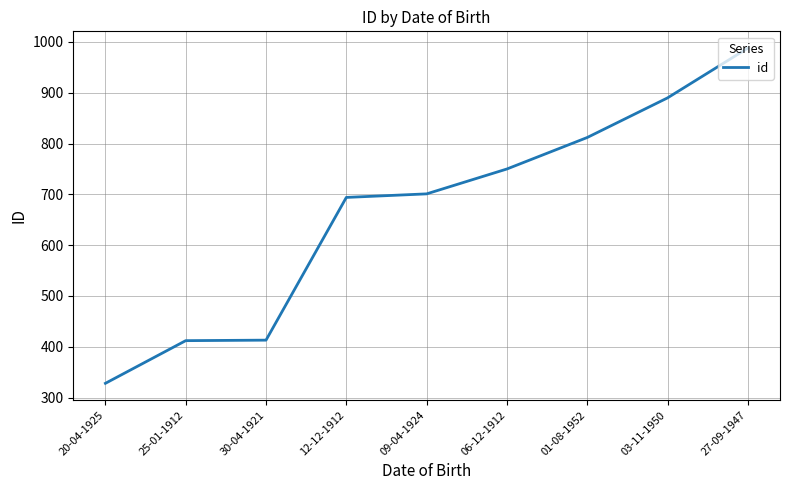

Is it true that the value at 06-12-1912 is 750?

True